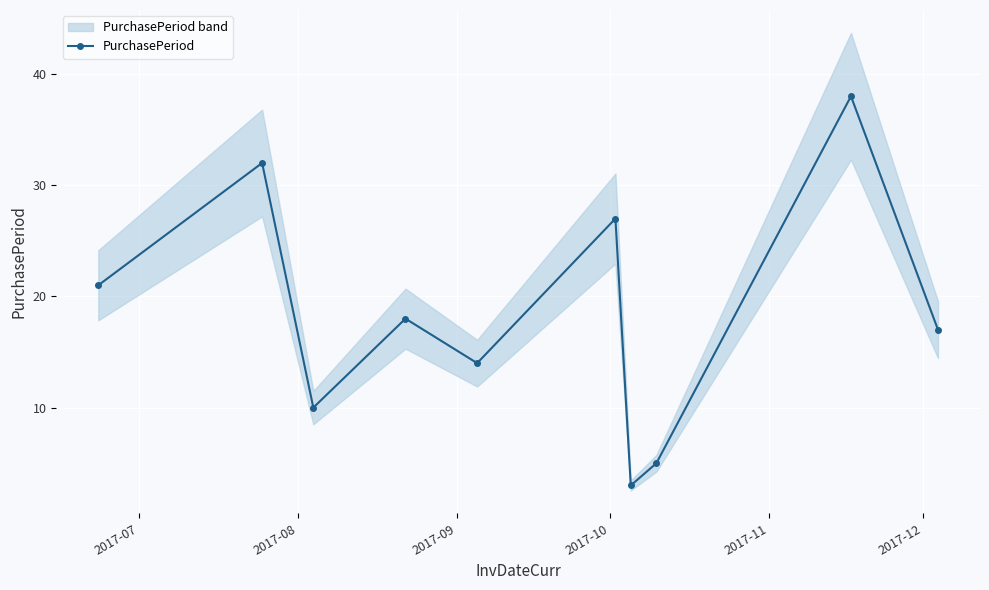

How many interior local valleys does the PurchasePeriod series have?

3